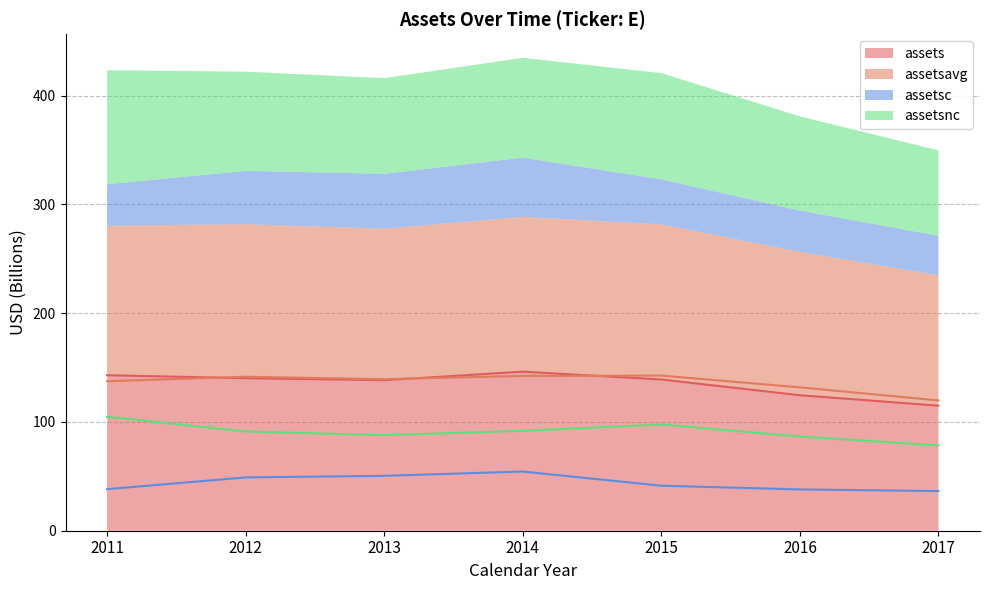

What are all the series names shown in the legend?

assets, assetsavg, assetsc, assetsnc